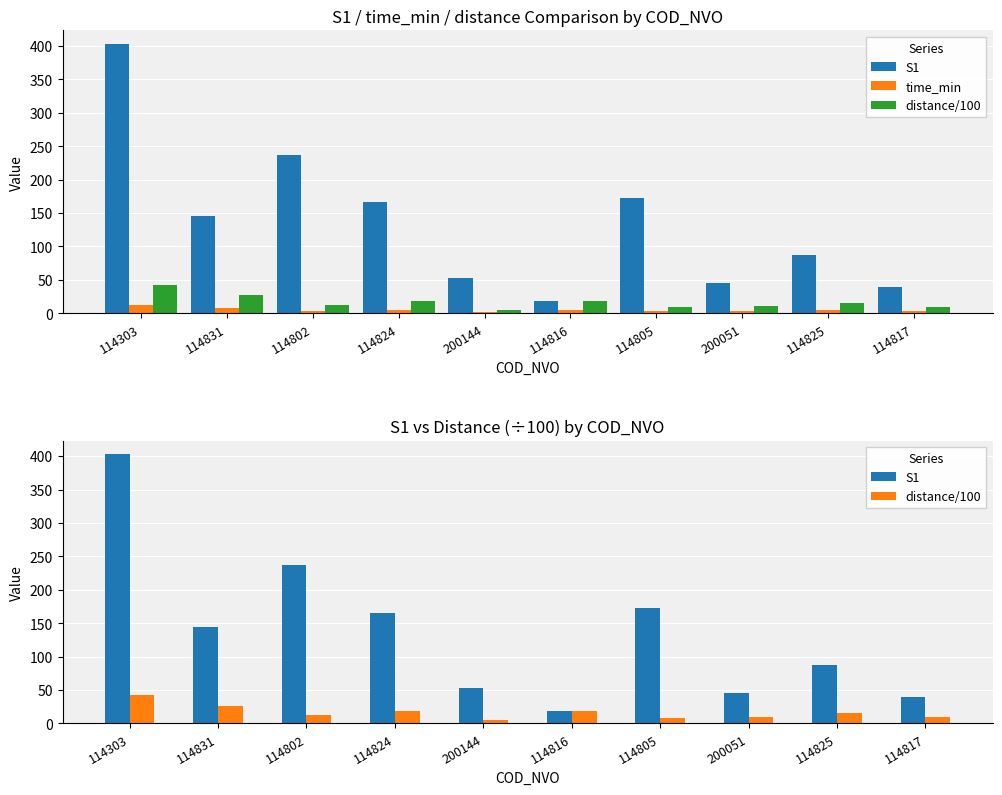

At how many categories does at least one series exceed 351?

1